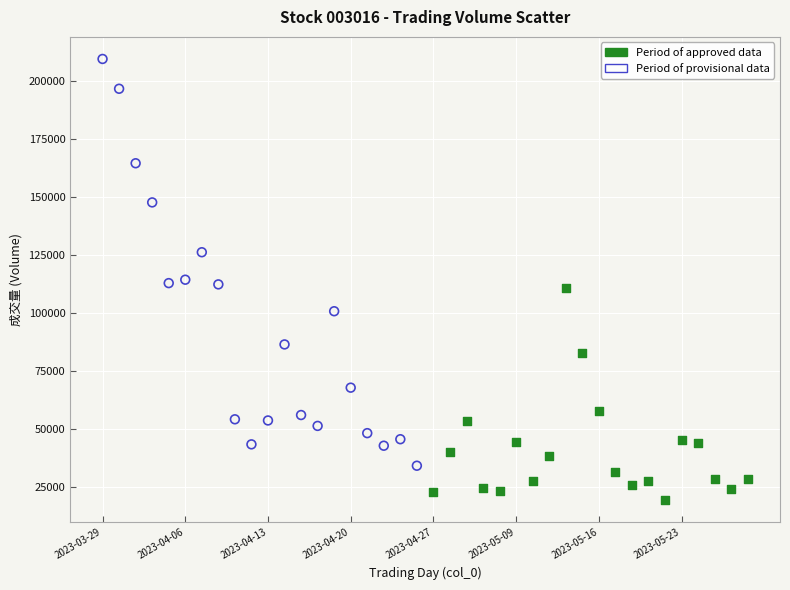

What are all the series names shown in the legend?

Period of approved data, Period of provisional data